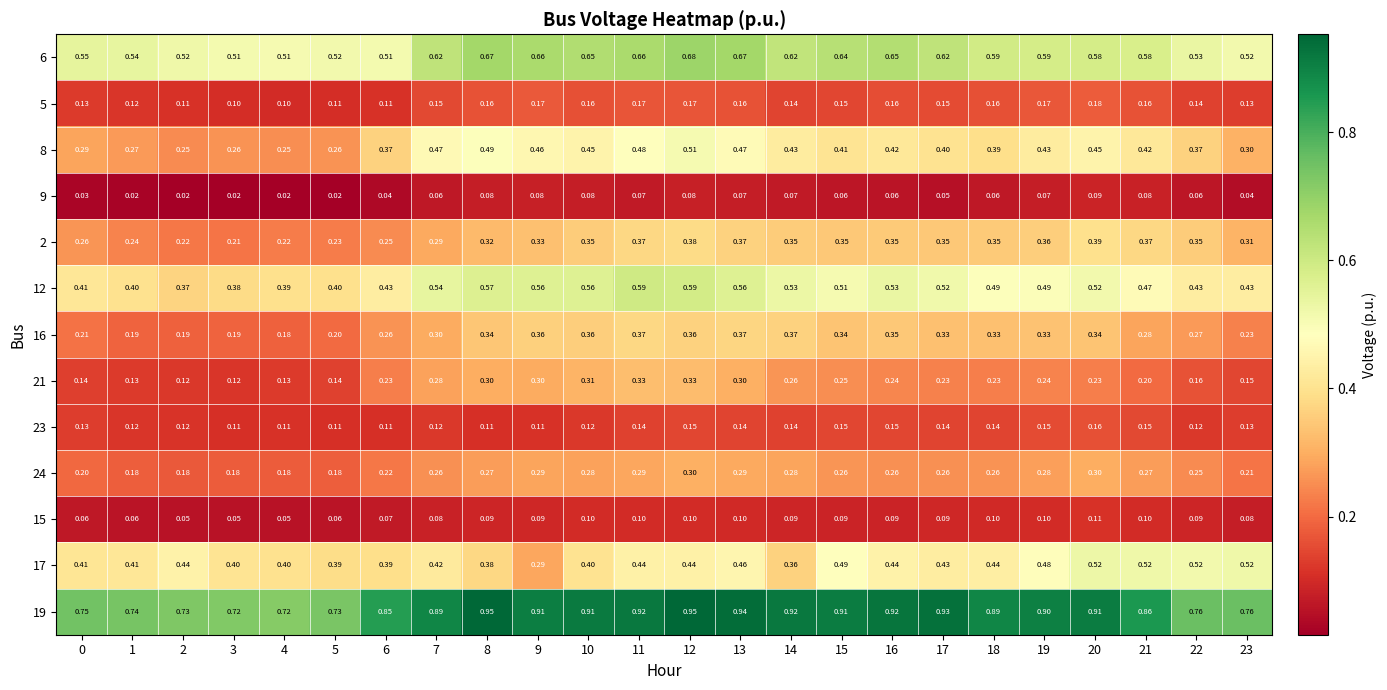

Is the value of 6 at 1 greater than the value of 12 at 10?

No